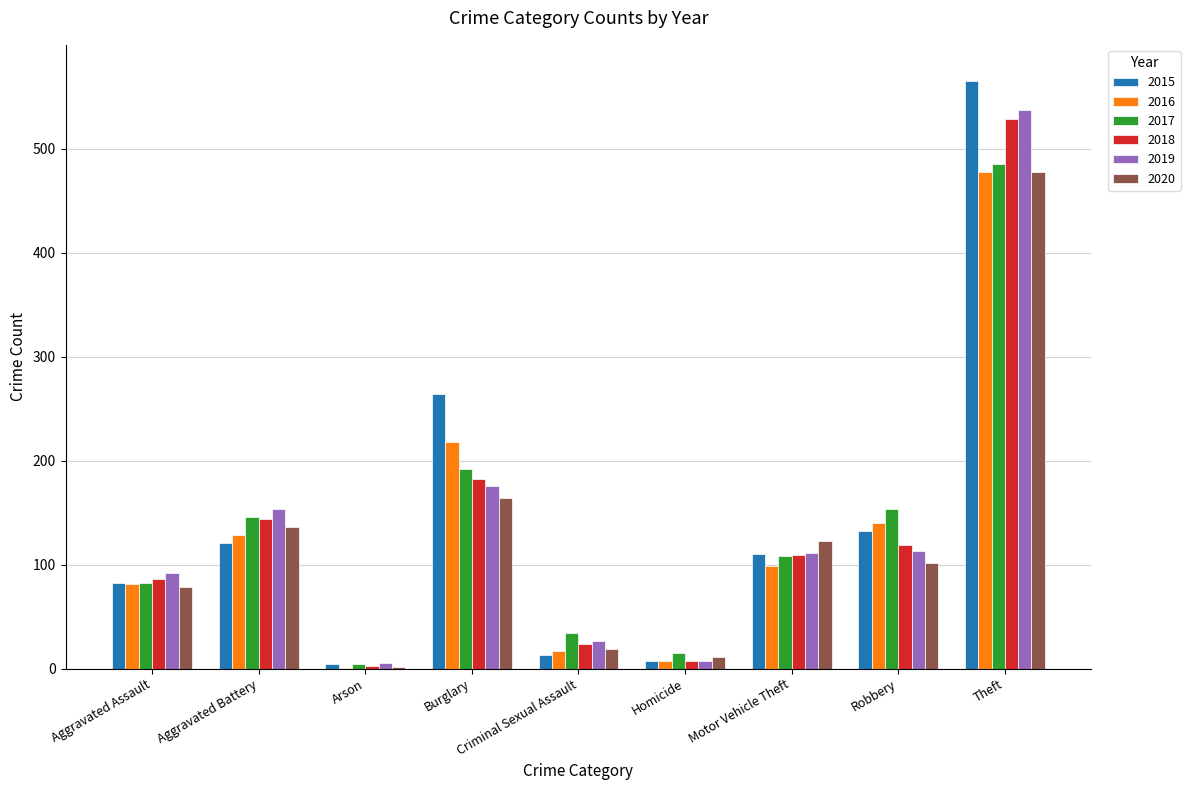

What is the sum of all 2015 values?

1298